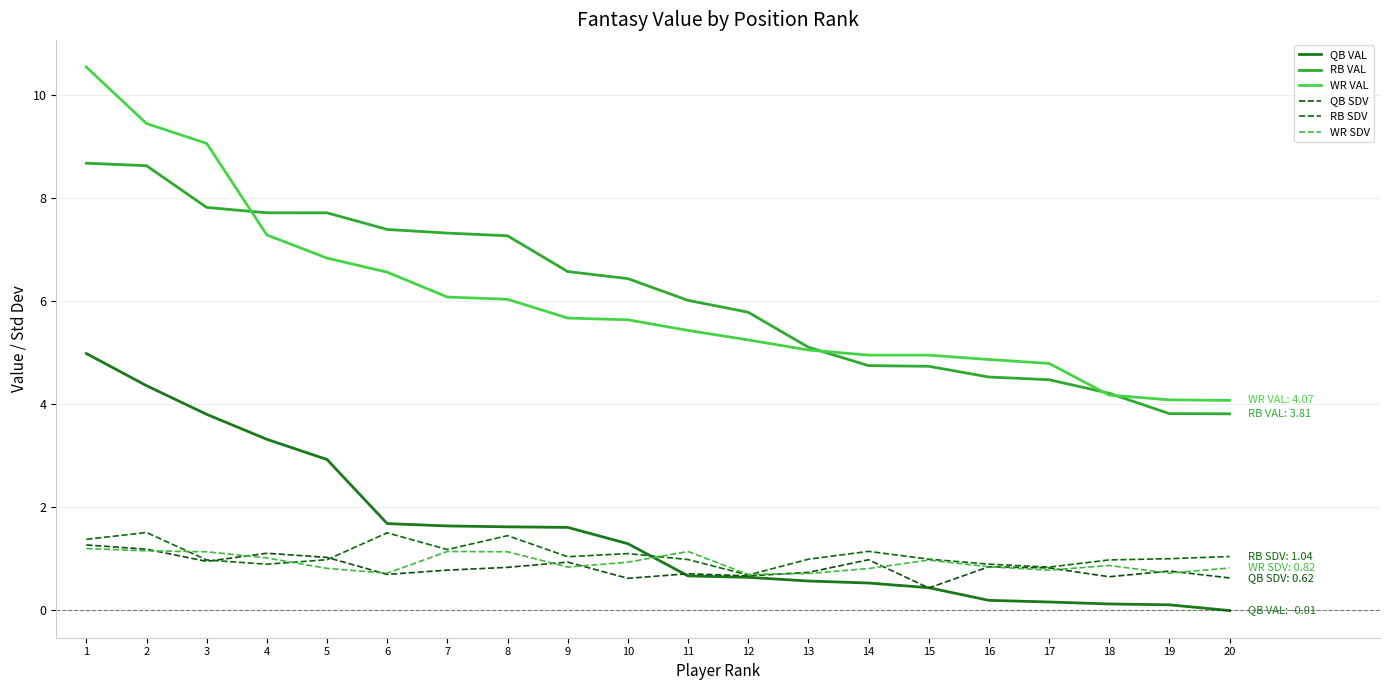

Is this an area chart (filled region under the line)?

No